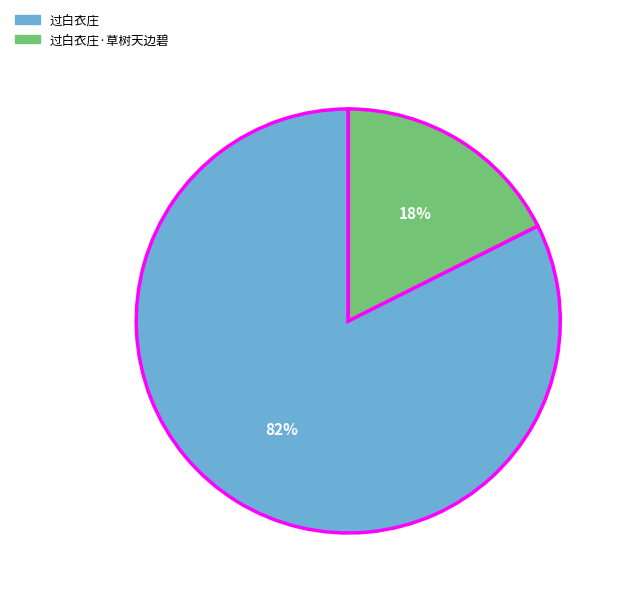

To the nearest percent, what is the average slice percentage?

50%